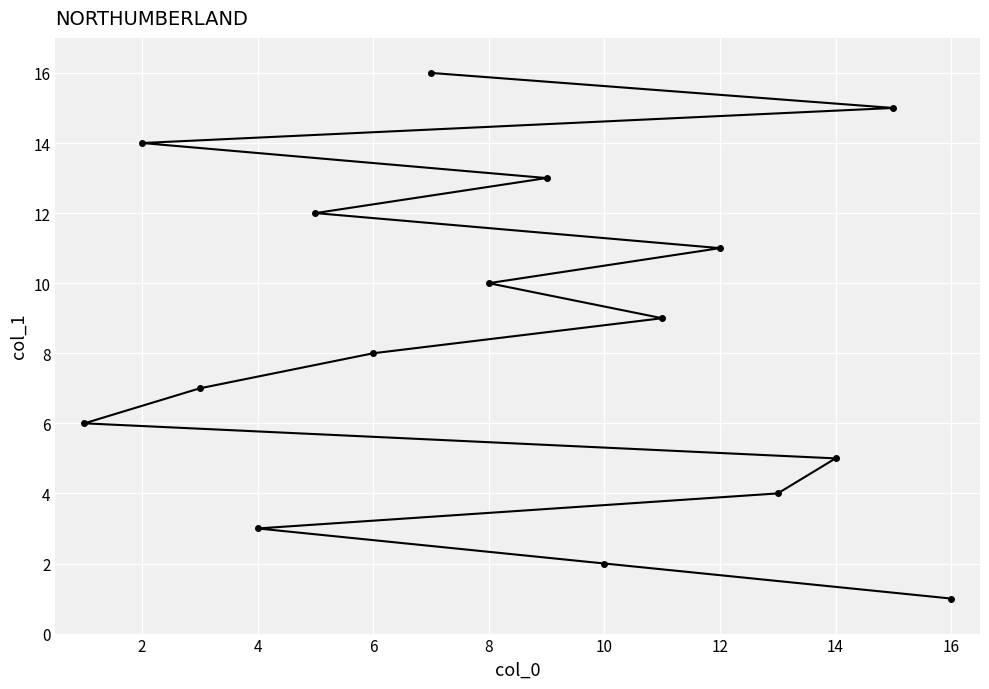

What is the sum of all values?

136